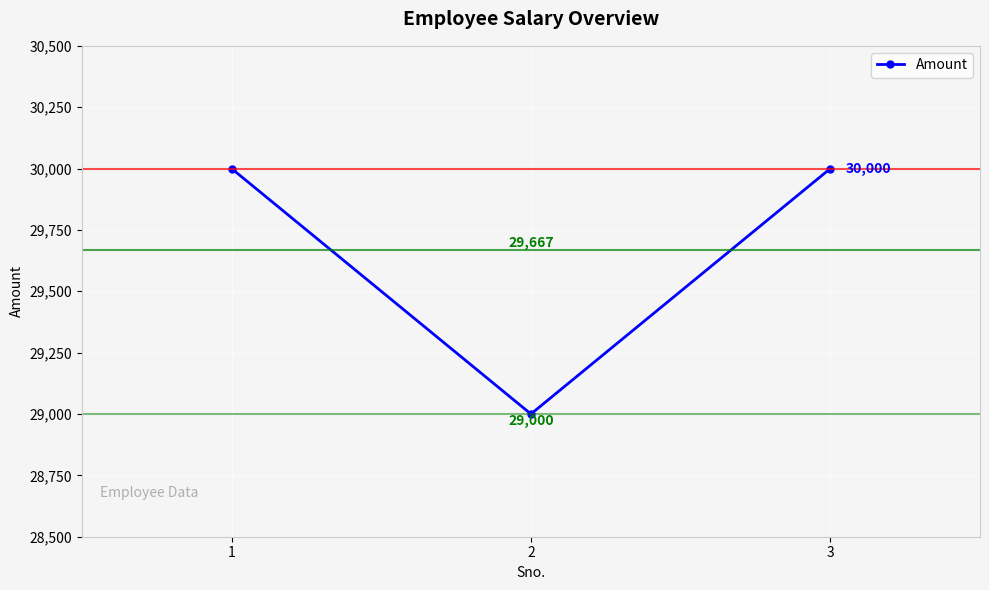

Count the number of data series in this chart.

1